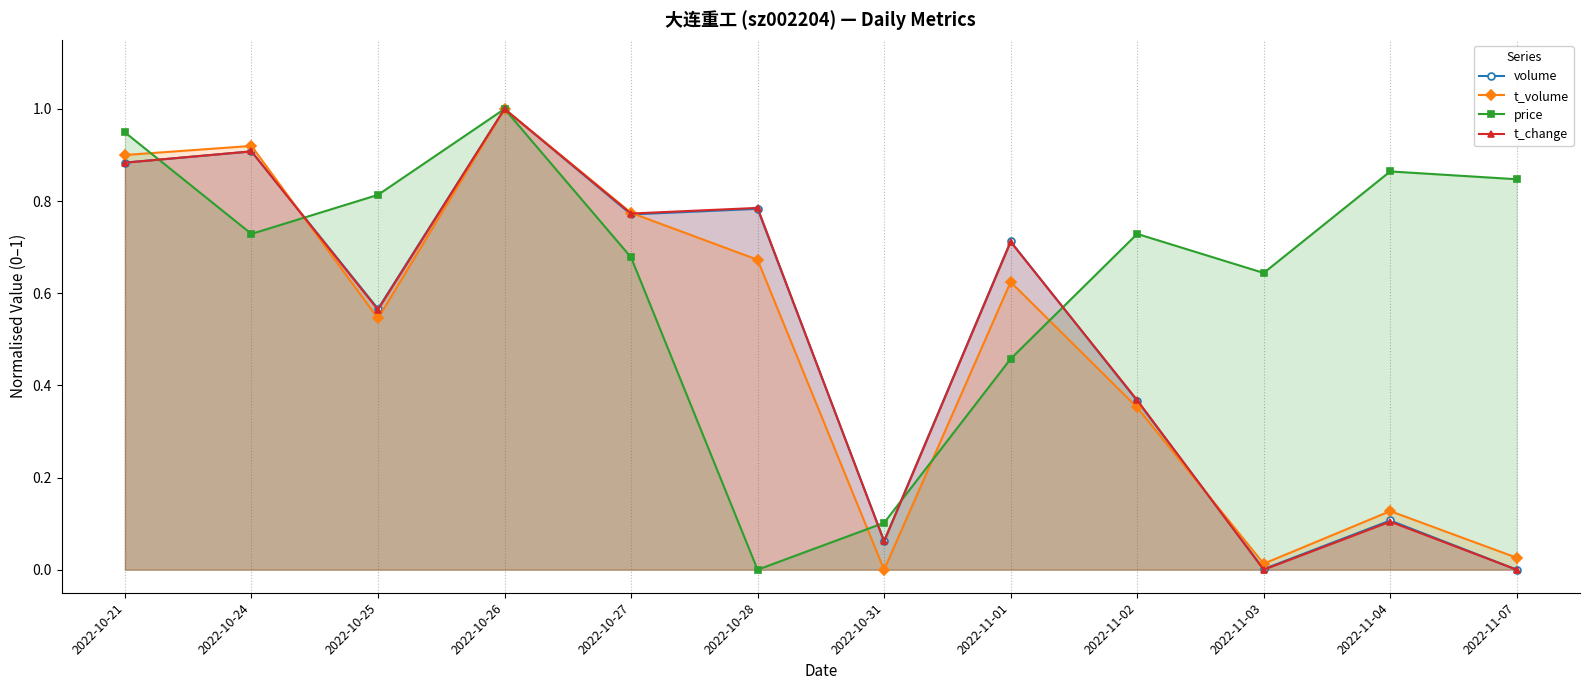

Rank the categories by t_change value from lowest to highest.

2022-11-03, 2022-11-07, 2022-10-31, 2022-11-04, 2022-11-02, 2022-10-25, 2022-11-01, 2022-10-27, 2022-10-28, 2022-10-21, 2022-10-24, 2022-10-26